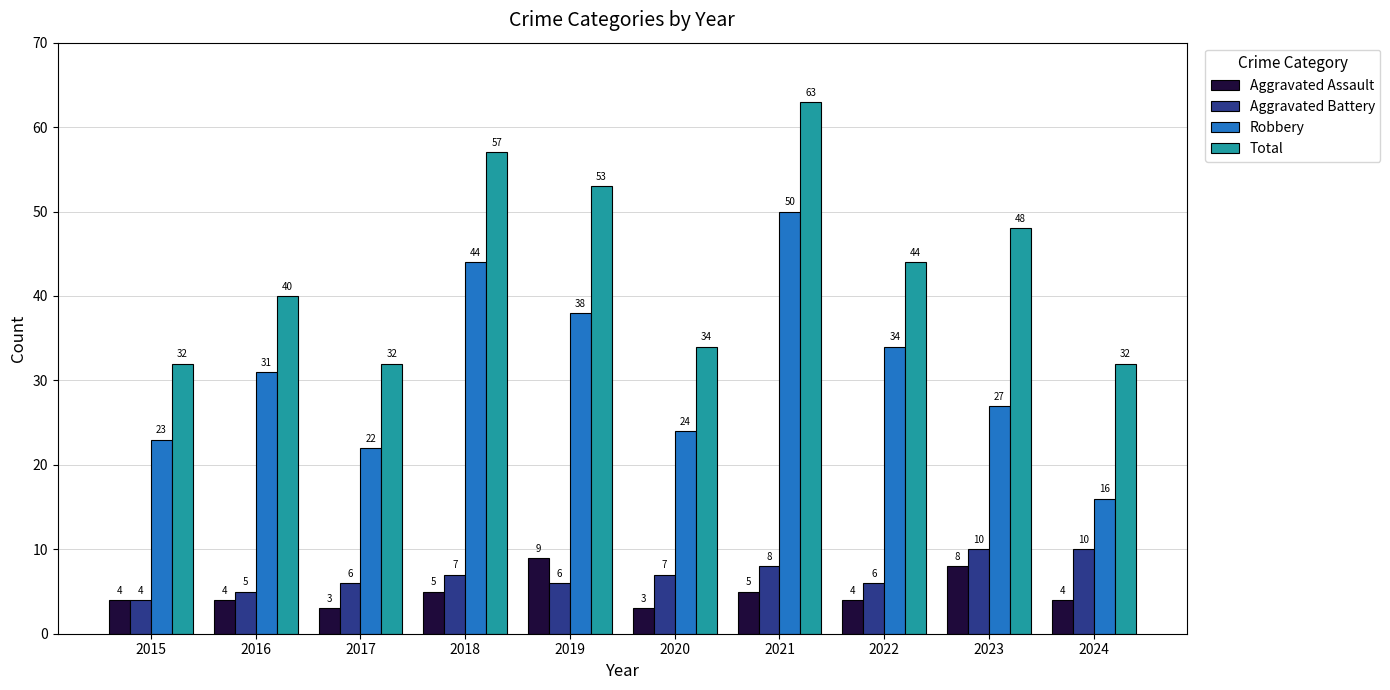

At which category is the sum across all series the highest?

2021